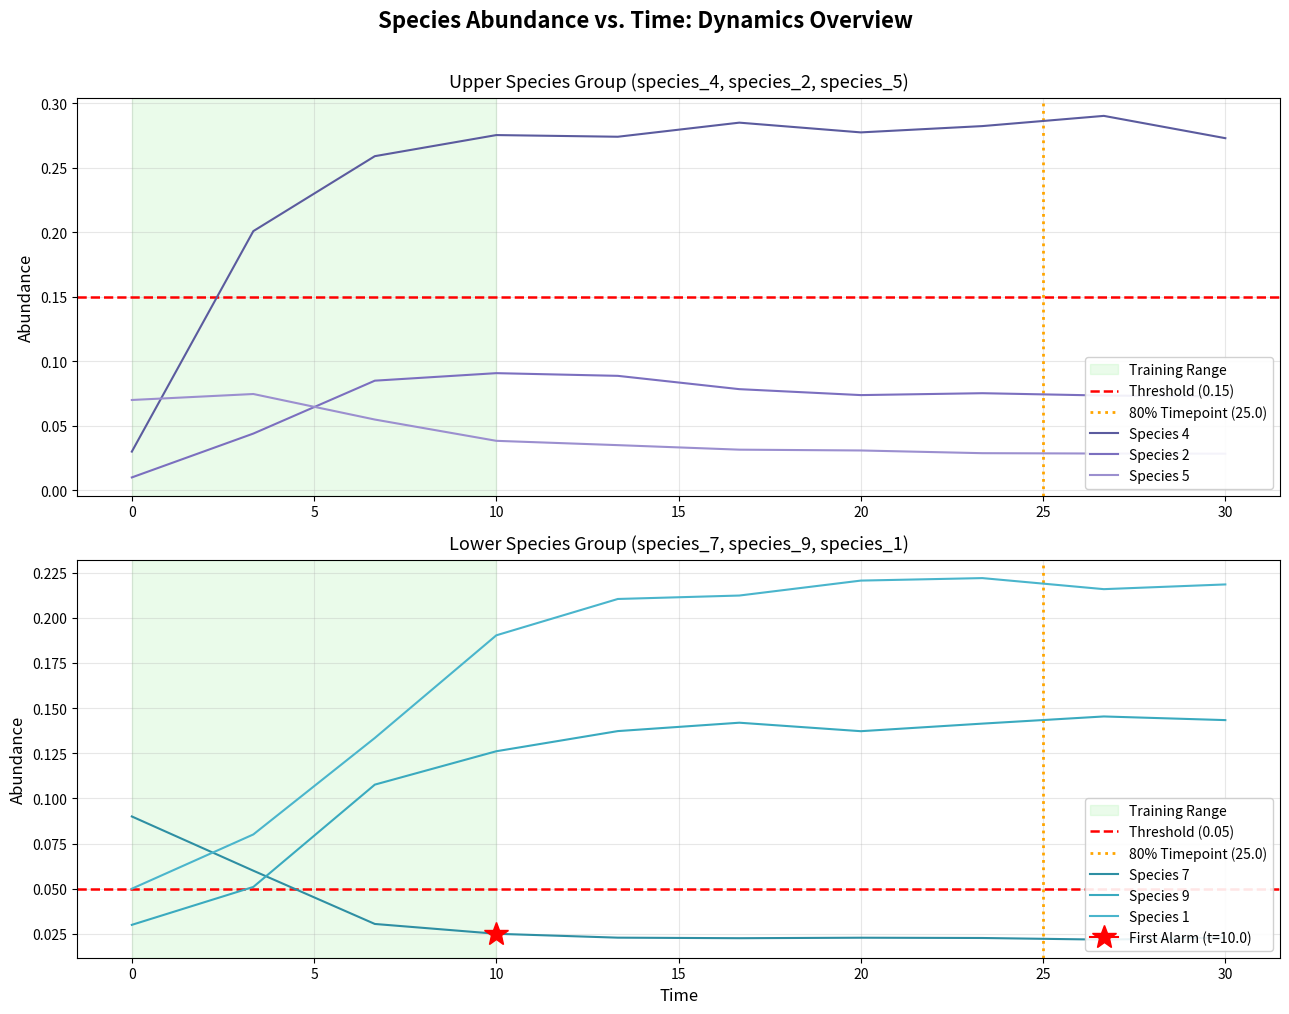

Is the value of species_7 at 26.666666666666668 greater than the value of species_2 at 20.0?

No